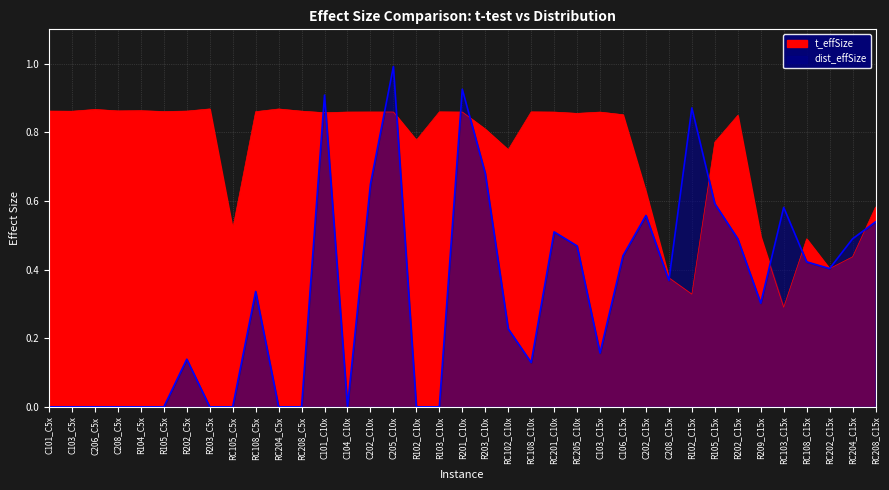

Is it true that dist_effSize equals 0.5 at R203_C5x?

False